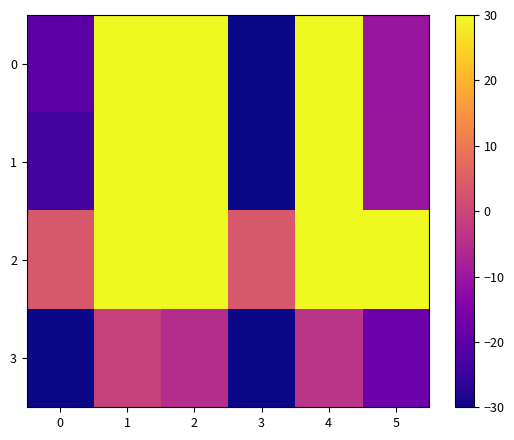

Between 2 and 4, which is larger?

4